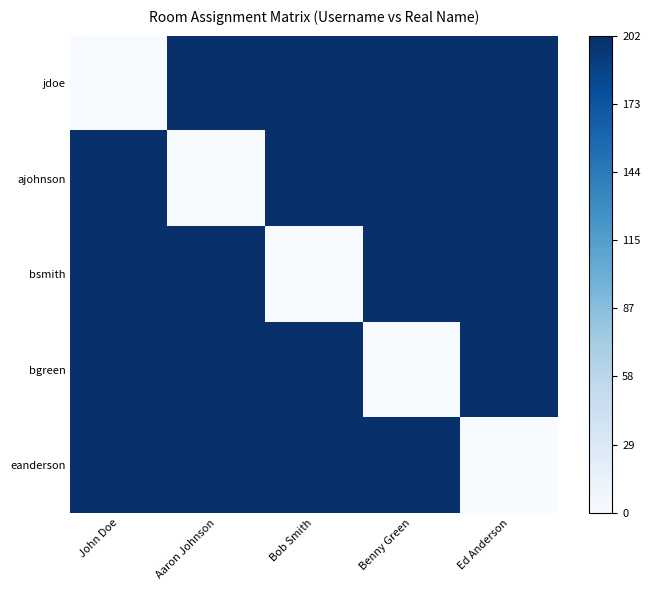

Which series has the largest total across all categories?

jdoe